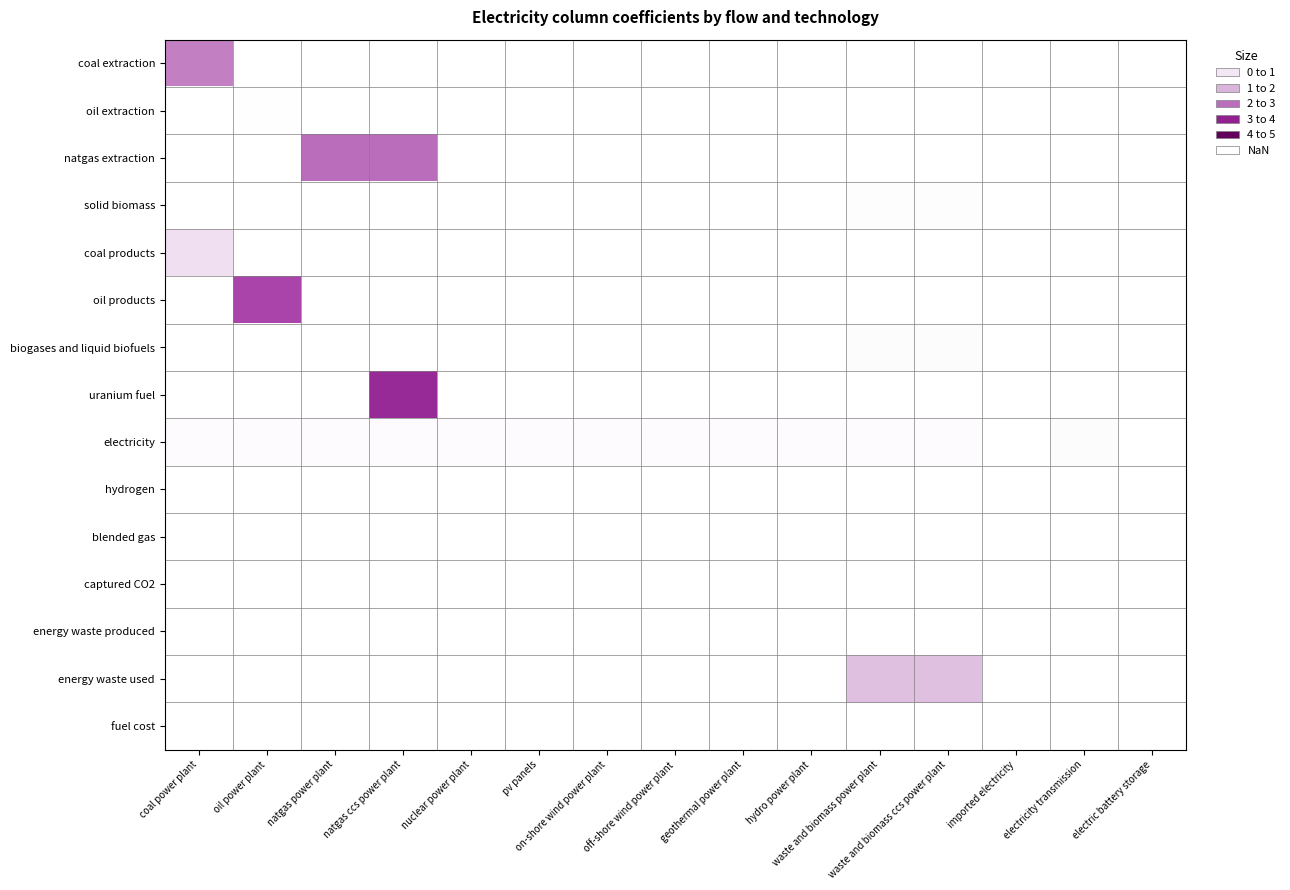

Is it true that energy waste used equals 1.3 at waste and biomass power plant?

True